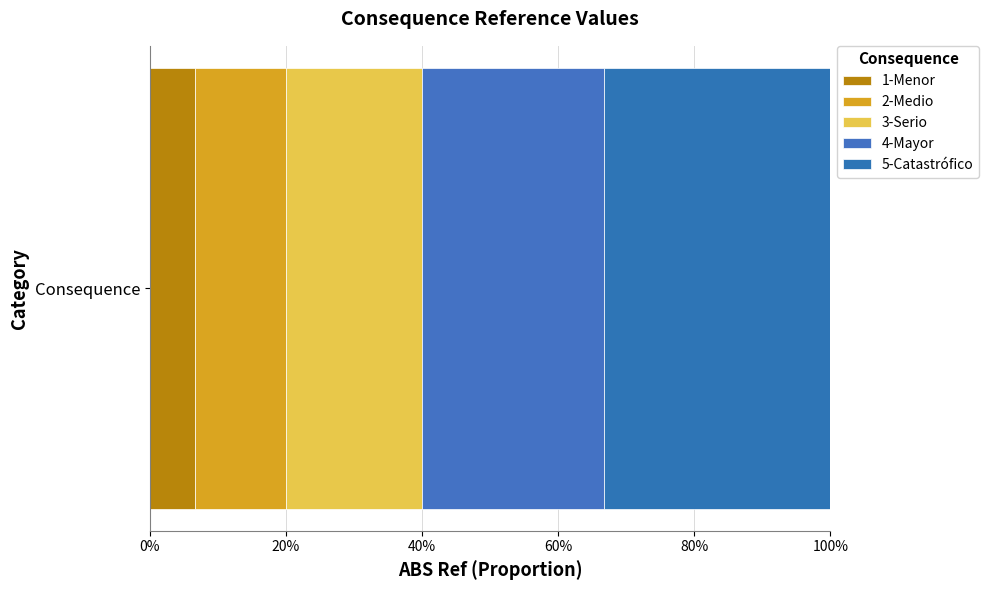

Reading left to right, extract all data points from this chart.

1-Menor=1	2-Medio=2	3-Serio=3	4-Mayor=4	5-Catastrófico=5